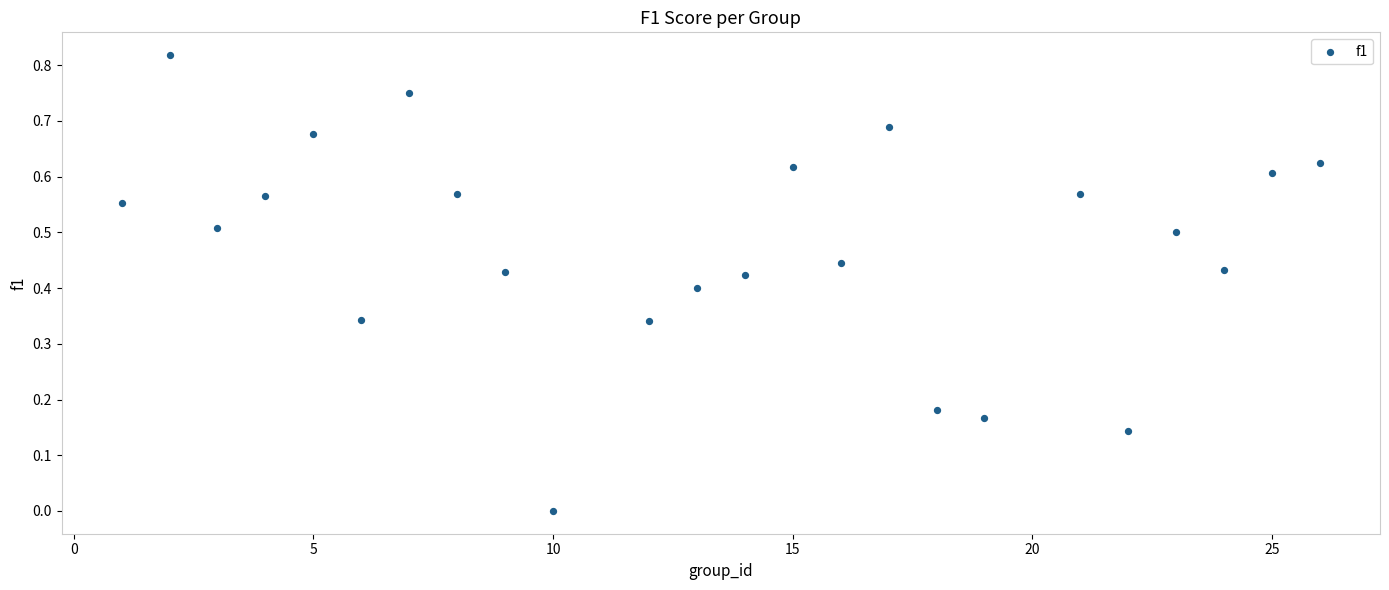

What is the range of X values (max minus min)?

25.0